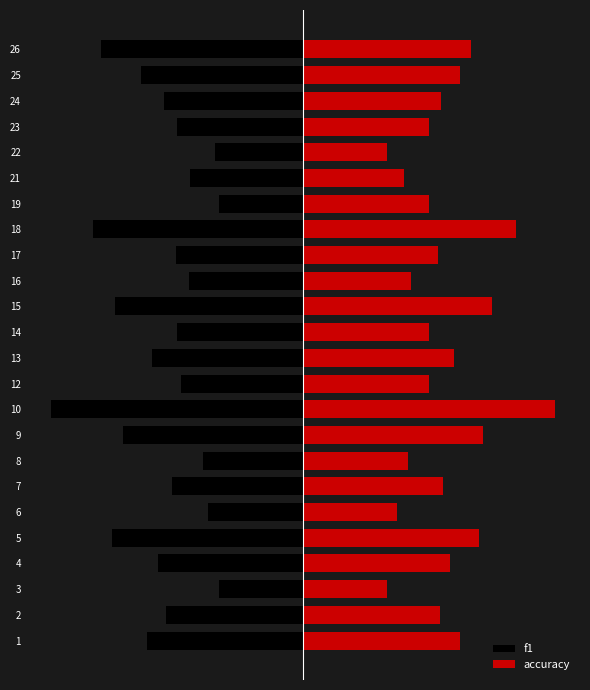

At how many categories does at least one series exceed 0?

24